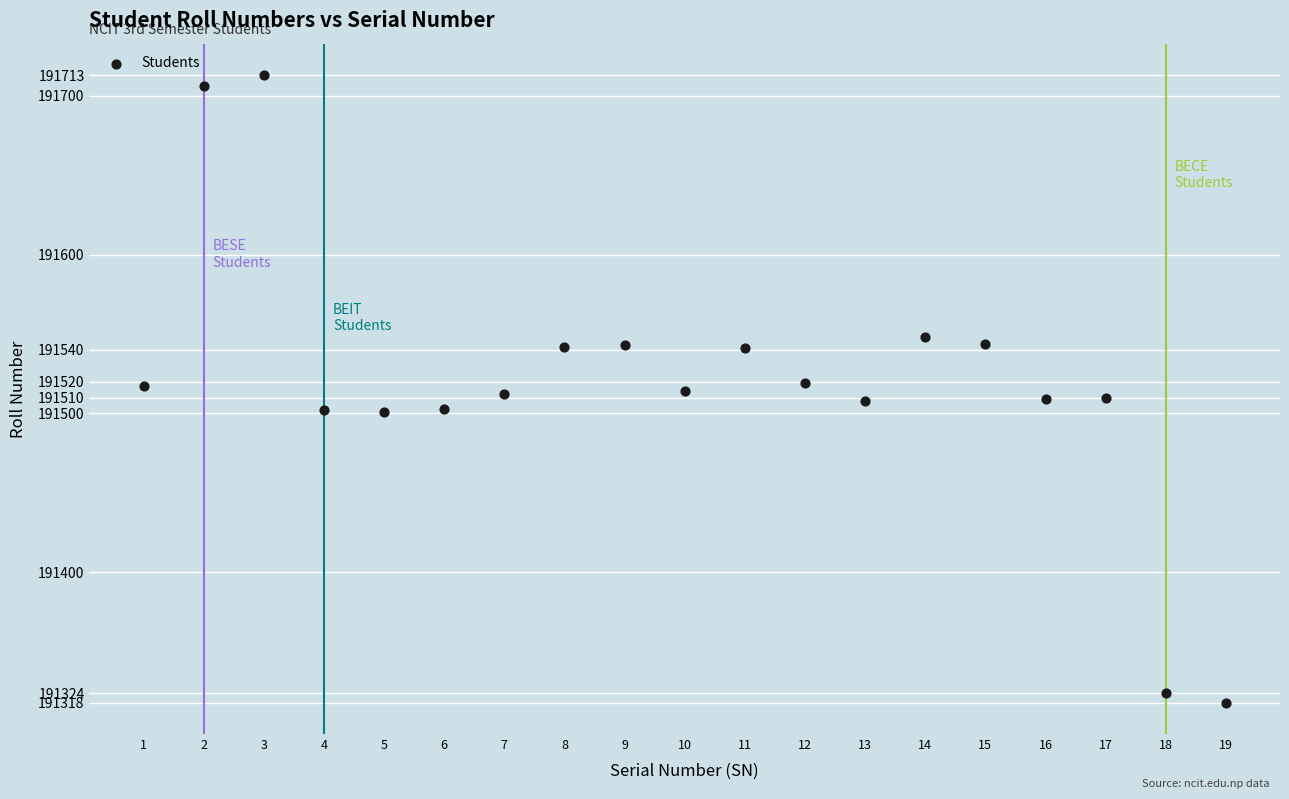

What is the range of Y values (max minus min)?

395